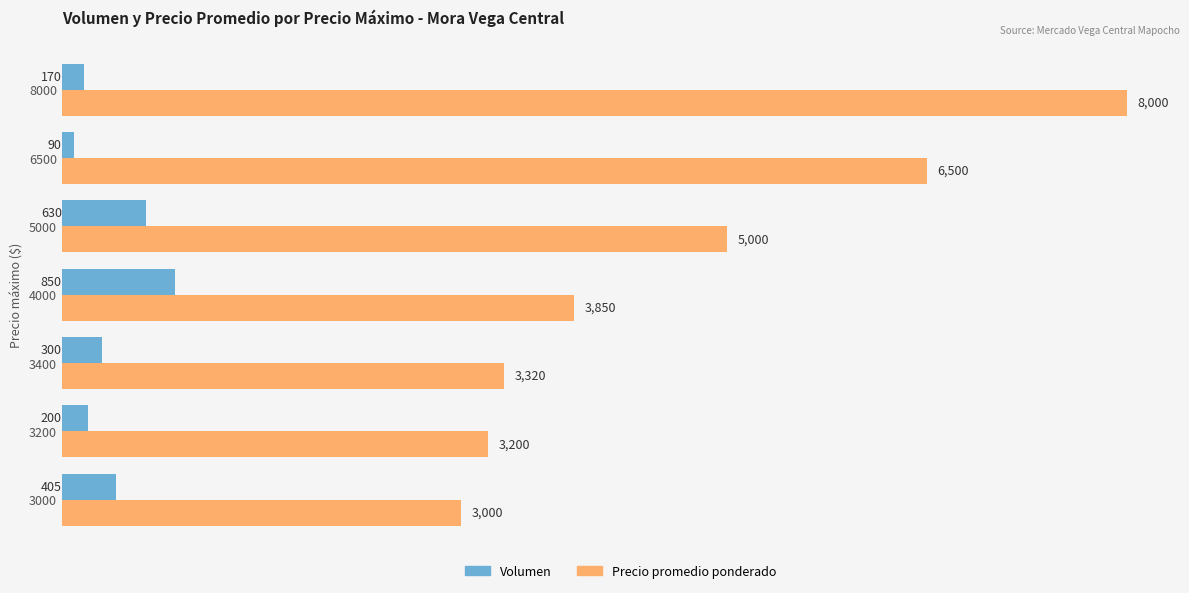

Rank the categories by Volumen value from lowest to highest.

6500, 8000, 3200, 3400, 3000, 5000, 4000